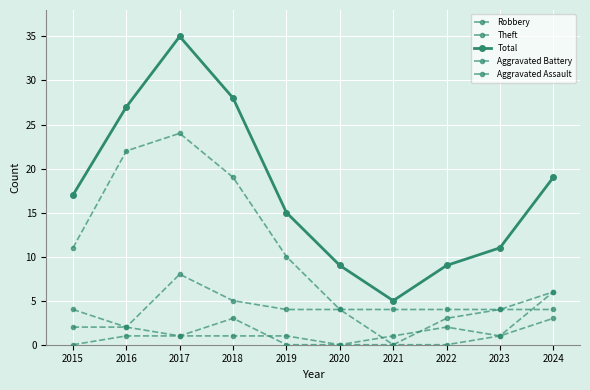

Does the chart have visible grid lines?

Yes